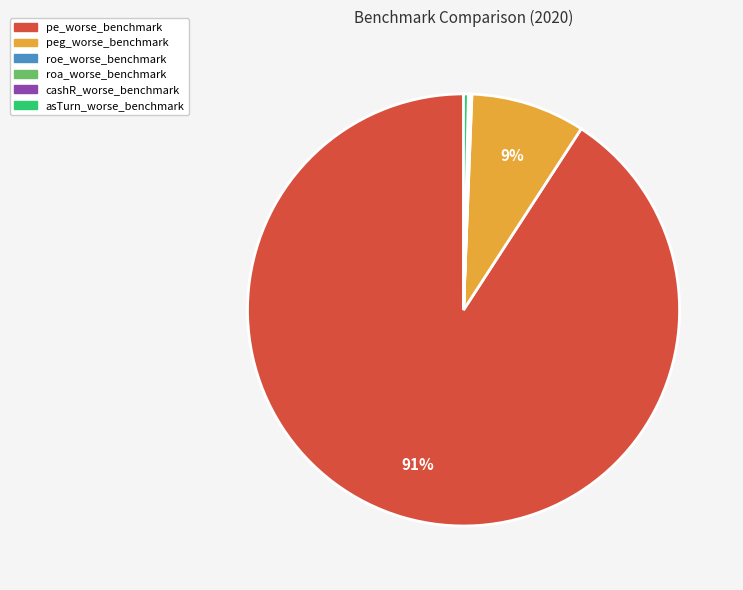

Between peg_worse_benchmark and asTurn_worse_benchmark, which is larger?

peg_worse_benchmark